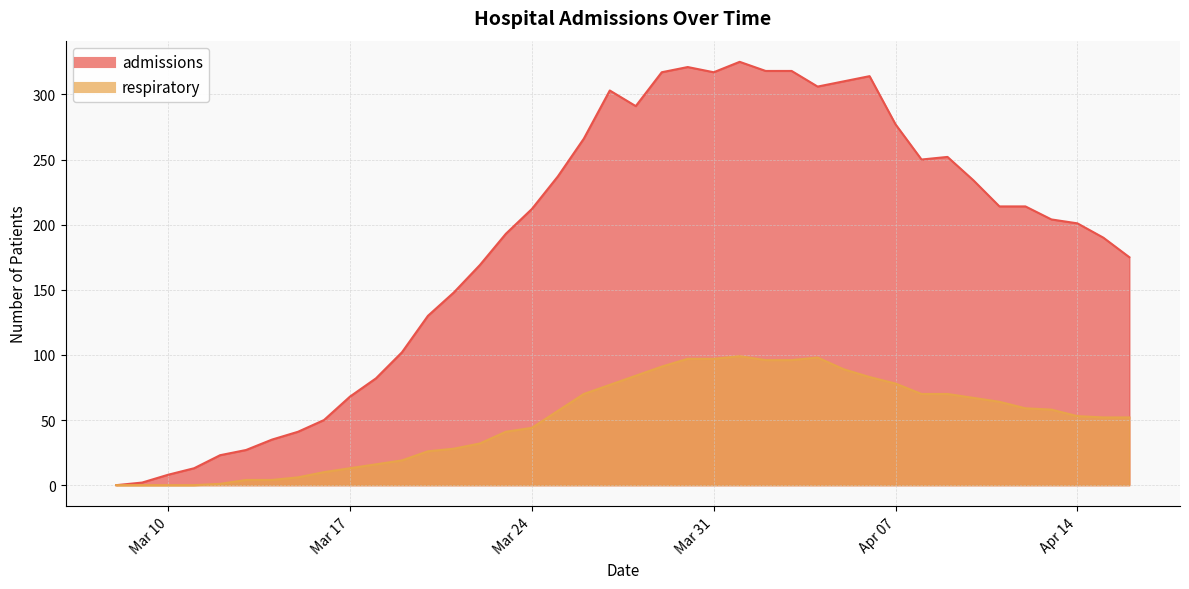

Is it true that respiratory equals 92 at 2020-03-25?

False